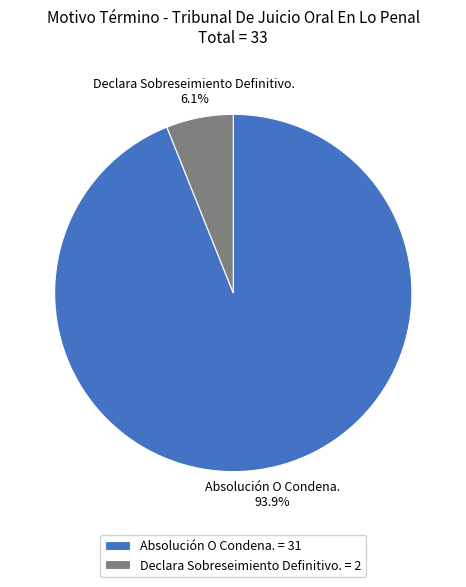

The Declara Sobreseimiento Definitivo. slice represents 1% of the pie. True or false?

False